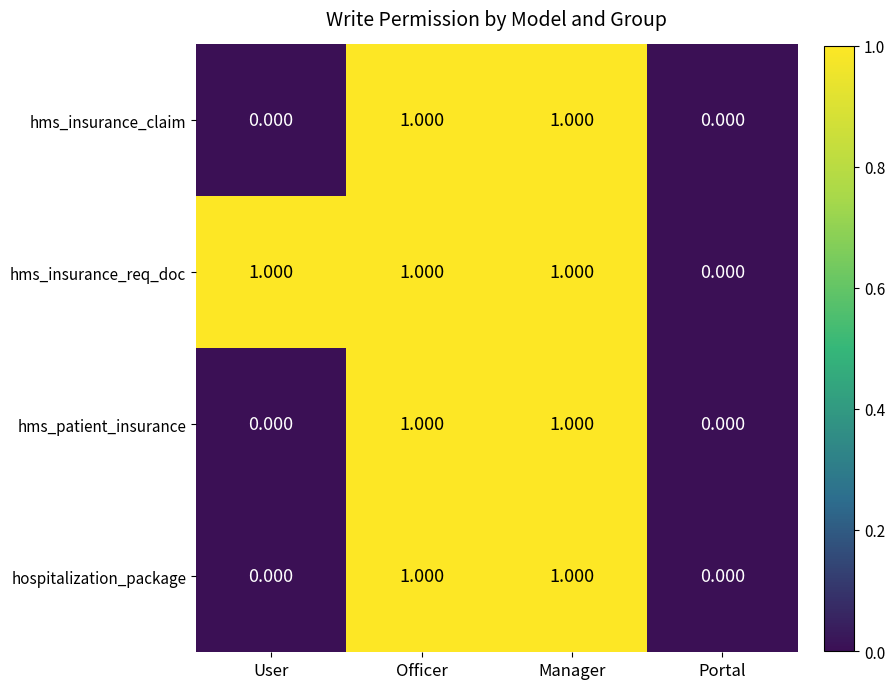

Is the value of hospitalization_package at Officer greater than the value of hms_insurance_req_doc at Portal?

Yes